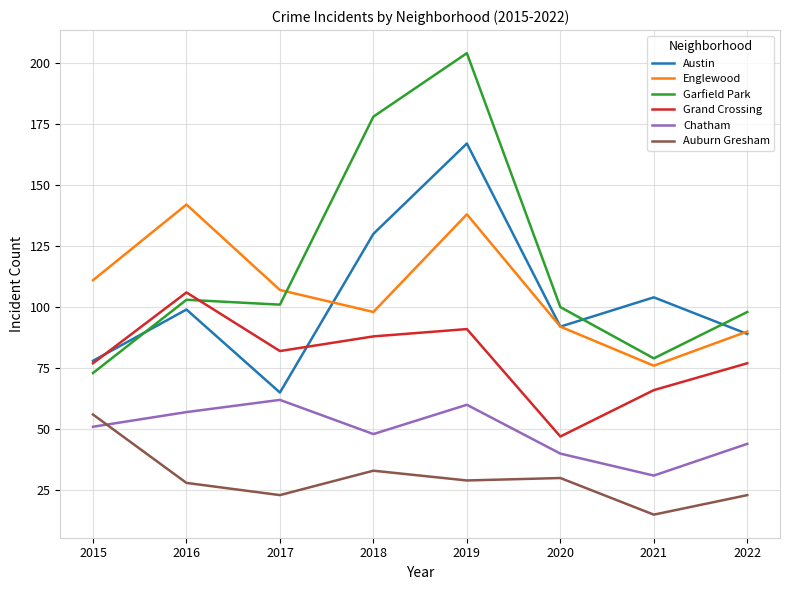

What value does the Grand Crossing series have at 2015?

77